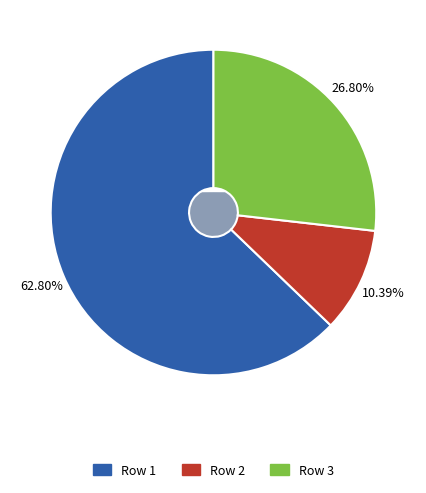

Which category has the smallest portion of the pie?

2